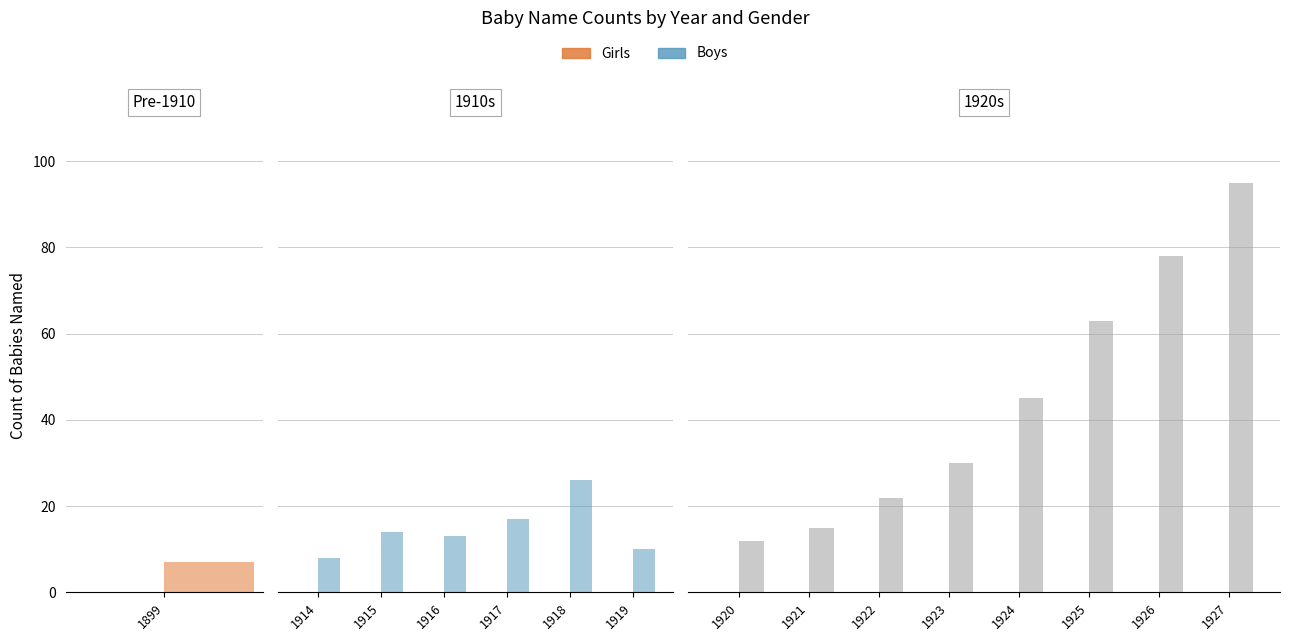

Where is Girls nearest to the value 0?

1920